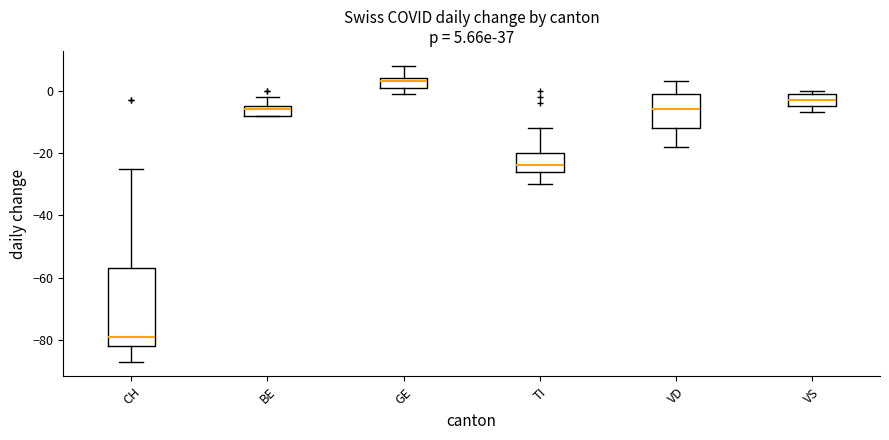

Comparing the boxes themselves (not the whiskers), which one is the tallest?

CH